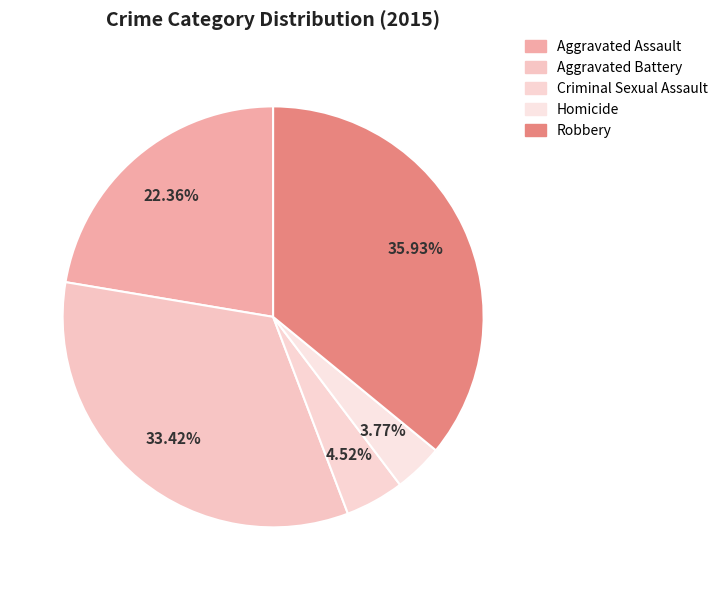

To the nearest percent, what is the combined percentage of Aggravated Assault and Robbery?

58%